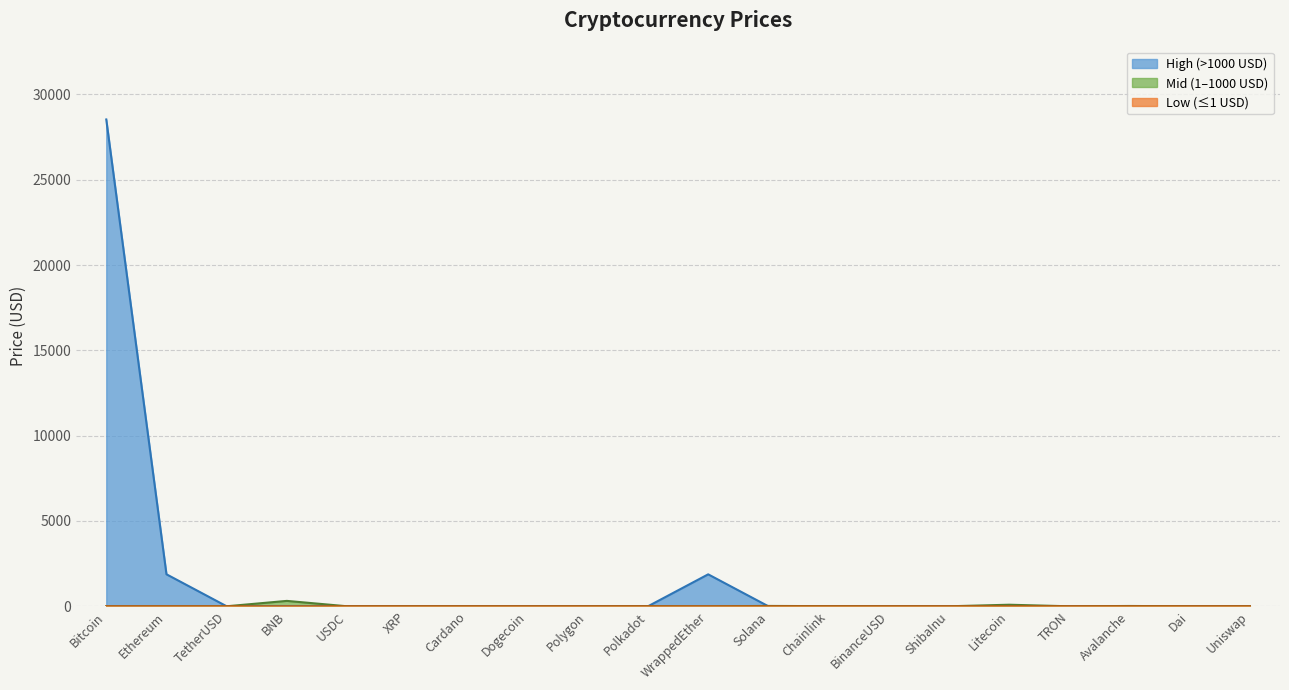

Rank the categories by value from highest to lowest.

Bitcoin, Ethereum, WrappedEther, TetherUSD, BNB, USDC, XRP, Cardano, Dogecoin, Polygon, Polkadot, Solana, Chainlink, BinanceUSD, ShibaInu, Litecoin, TRON, Avalanche, Dai, Uniswap